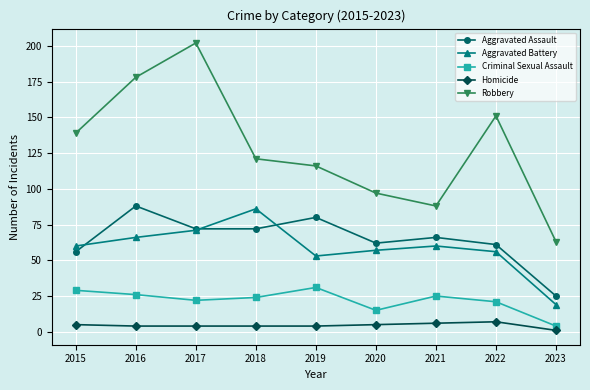

What is the lowest value of the Robbery series?

63